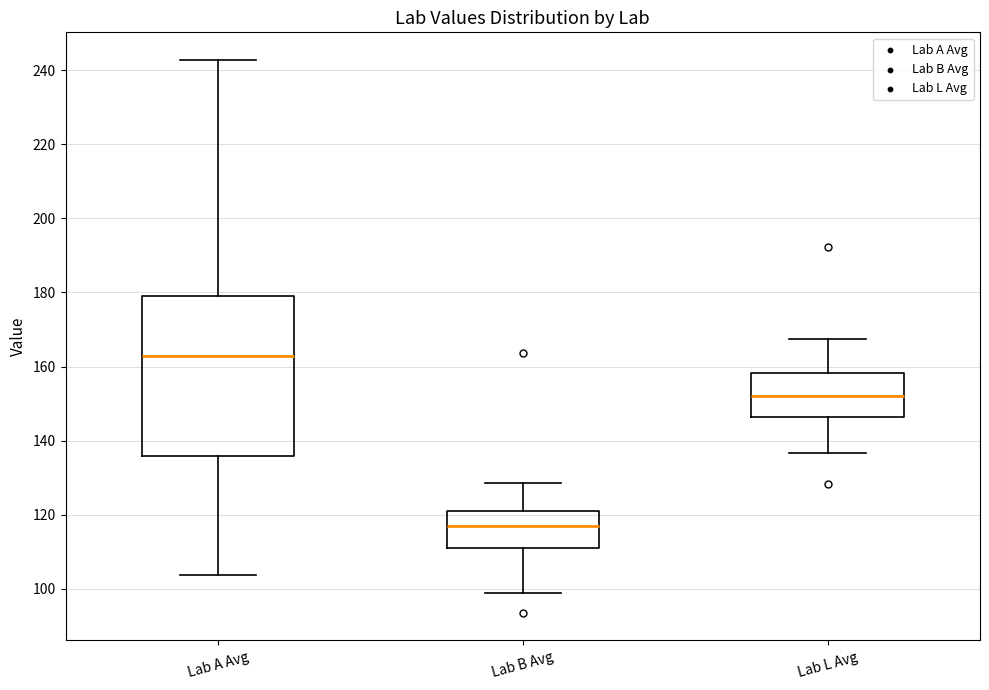

Which box is the tallest, from its lower edge to its upper edge?

Lab A Avg